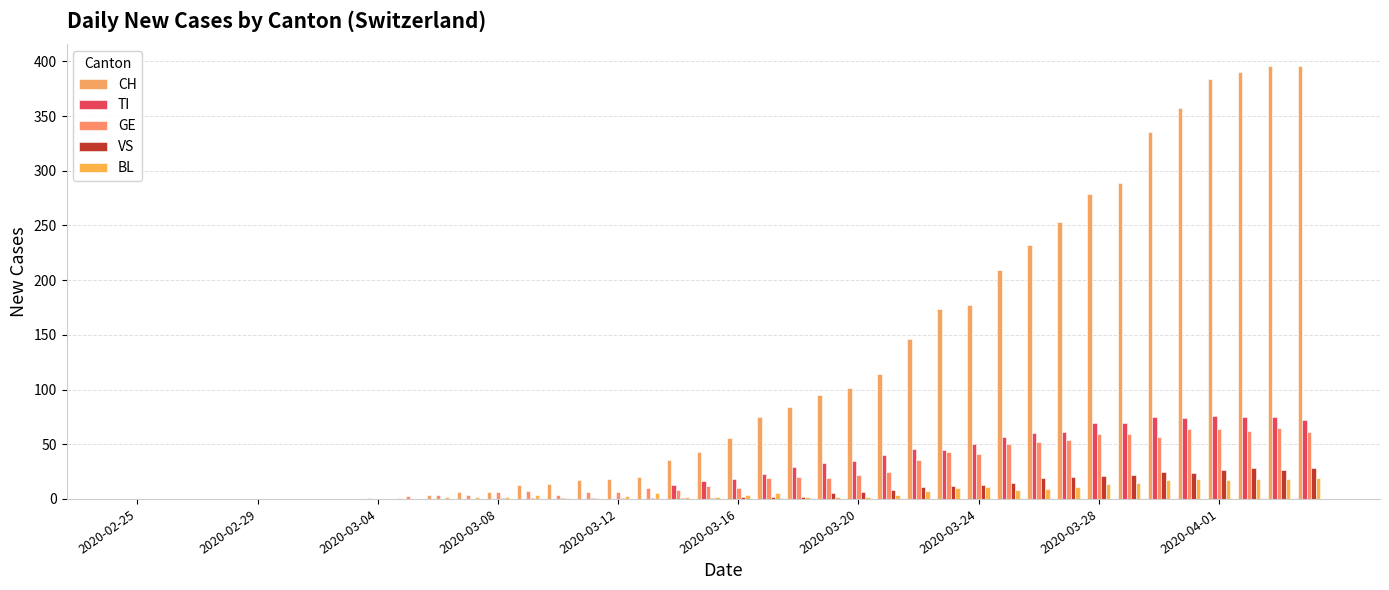

Which series has the largest total across all categories?

CH